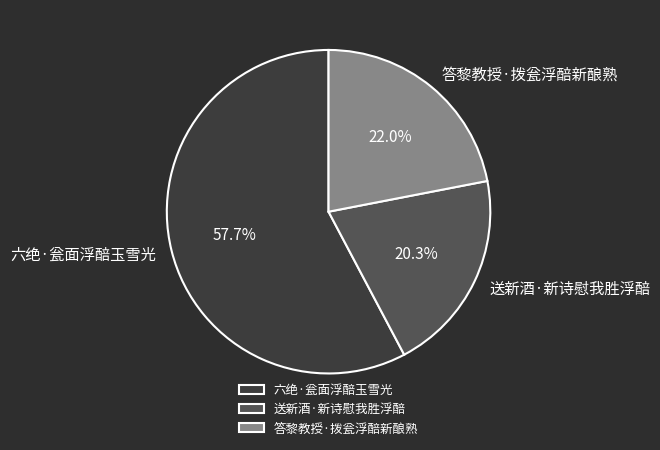

Approximately how many times larger is the value at 答黎教授·拨瓮浮醅新酿熟 compared to 送新酒·新诗慰我胜浮醅?

1.1